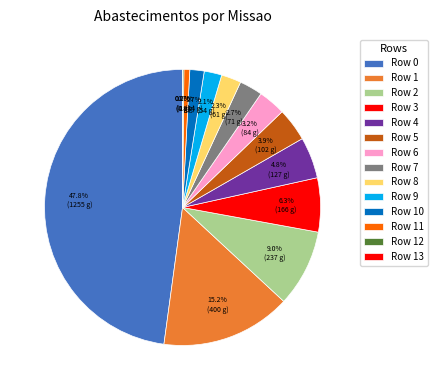

To the nearest percent, what is the difference between the largest and smallest slice percentages?

48%